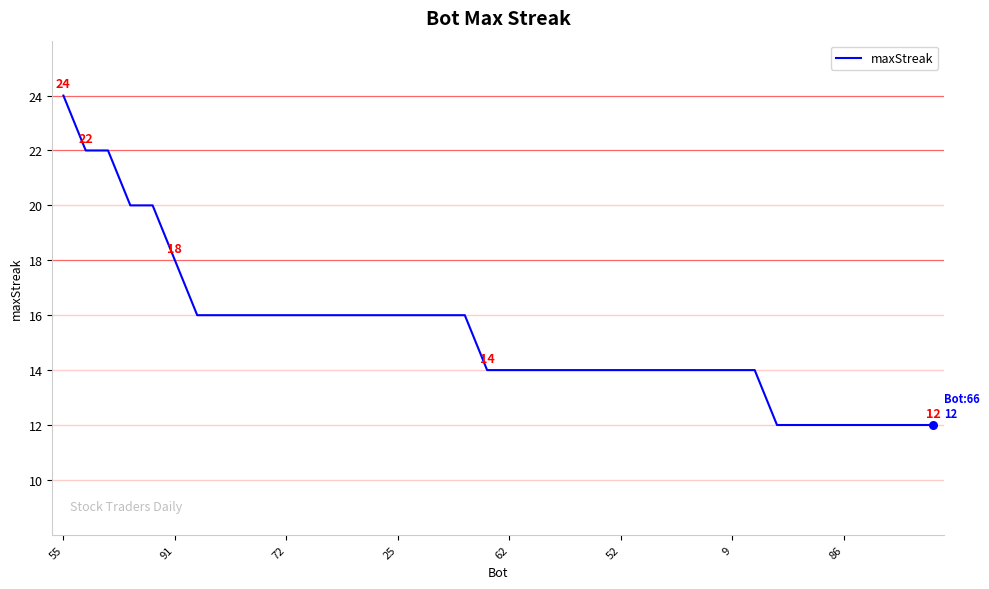

What is the greatest value displayed?

24